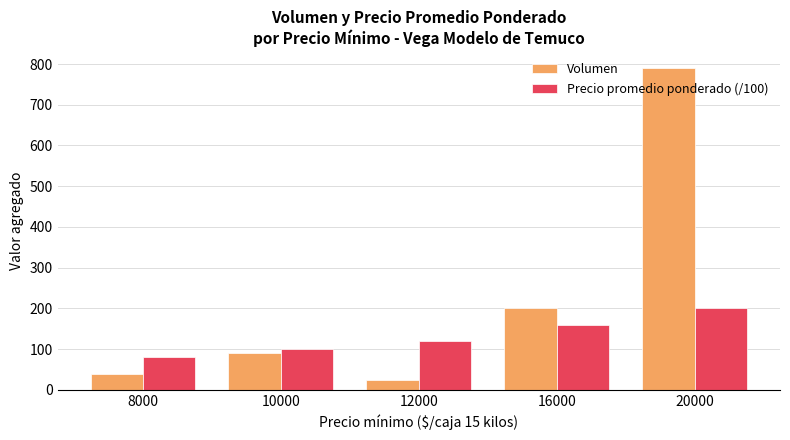

How many data points in Precio promedio ponderado (/100) are less than 120?

2